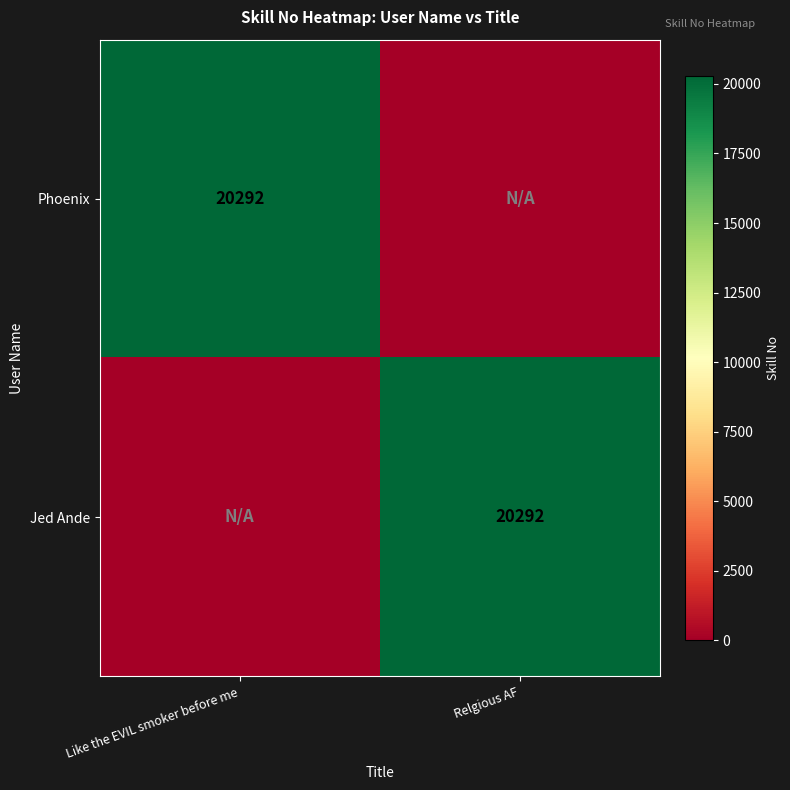

True or false: Jed Ande has a value of 11399 at Relgious AF.

False